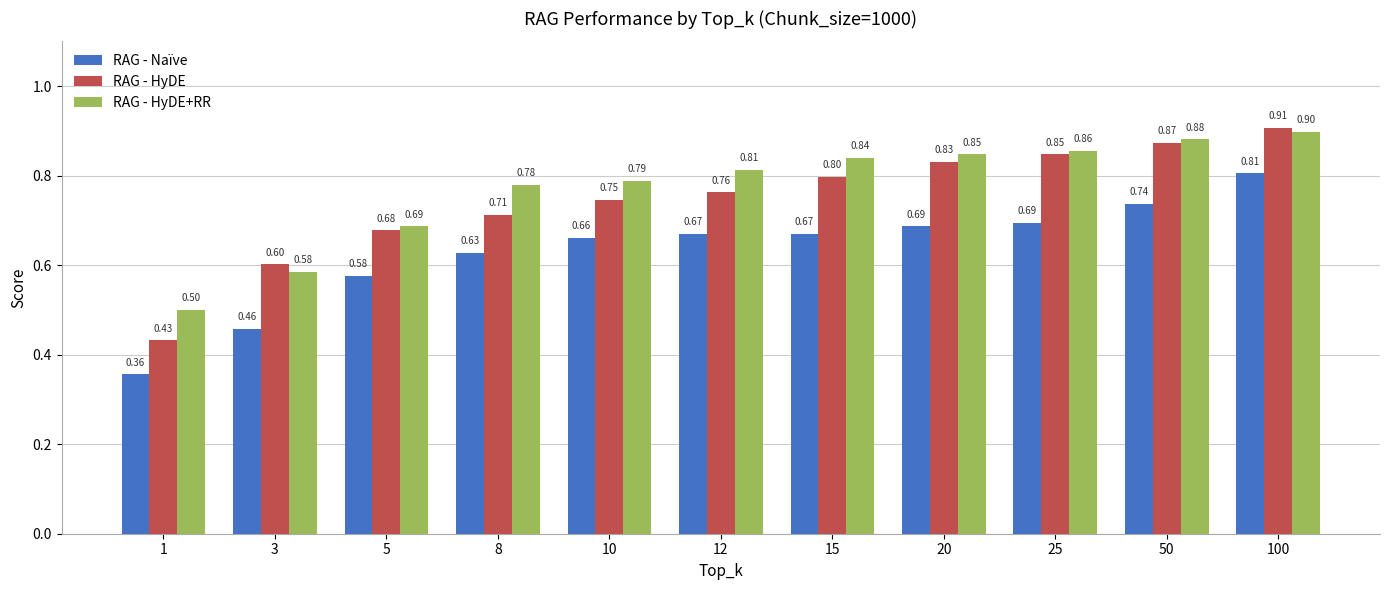

Which series has the largest total across all categories?

RAG - HyDE+RR